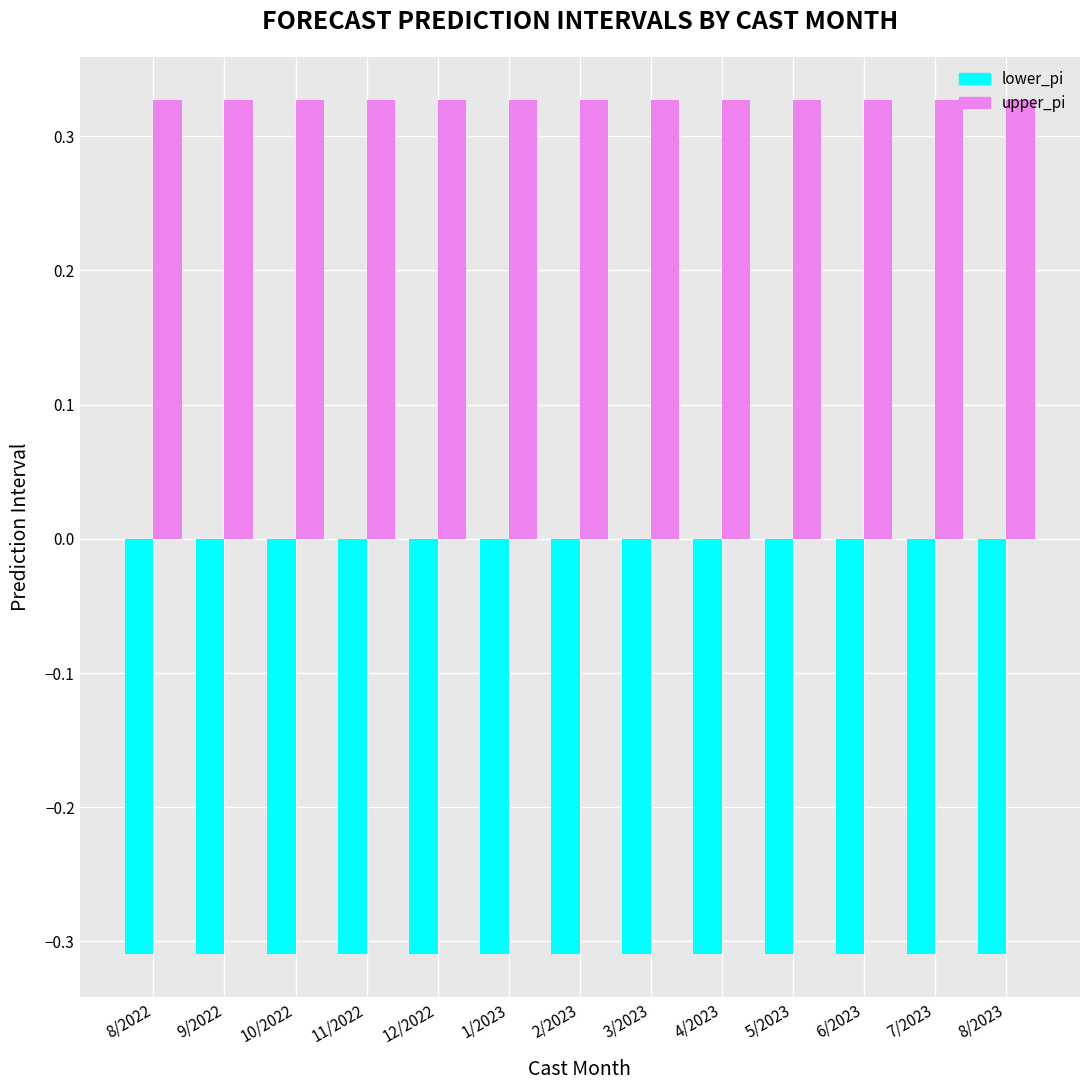

Rank the series by their maximum value, from highest to lowest.

upper_pi, lower_pi